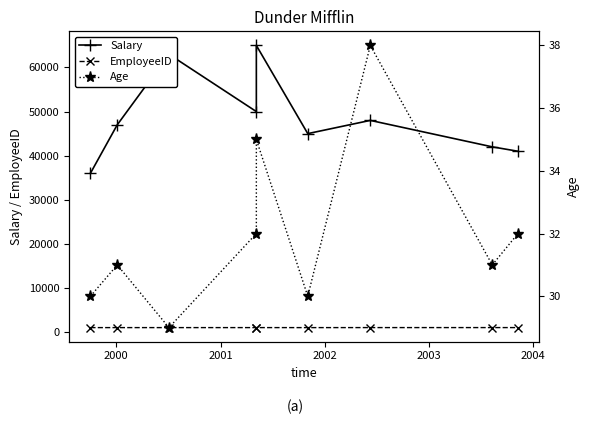

List the series in order of their peak value, lowest first.

Age, EmployeeID, Salary